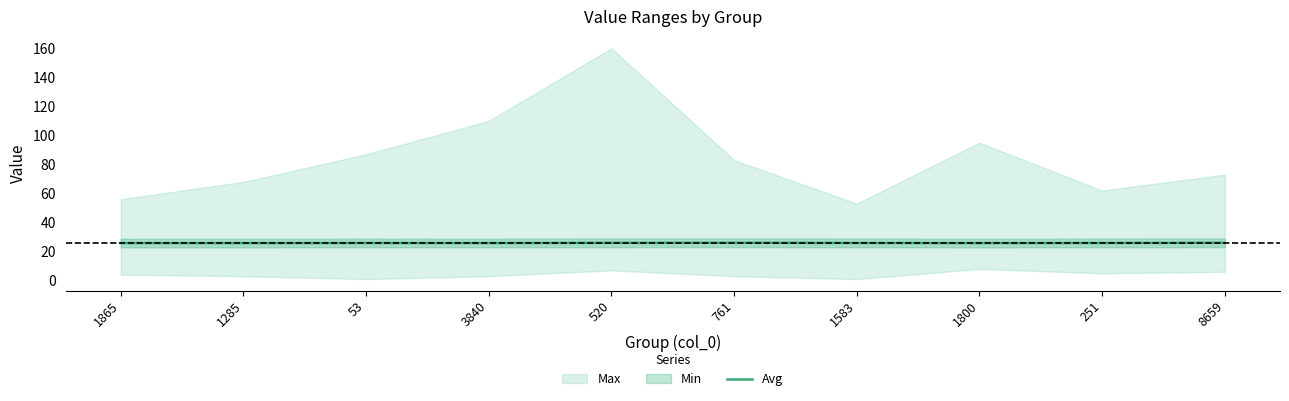

How many lines are shown in the chart?

1